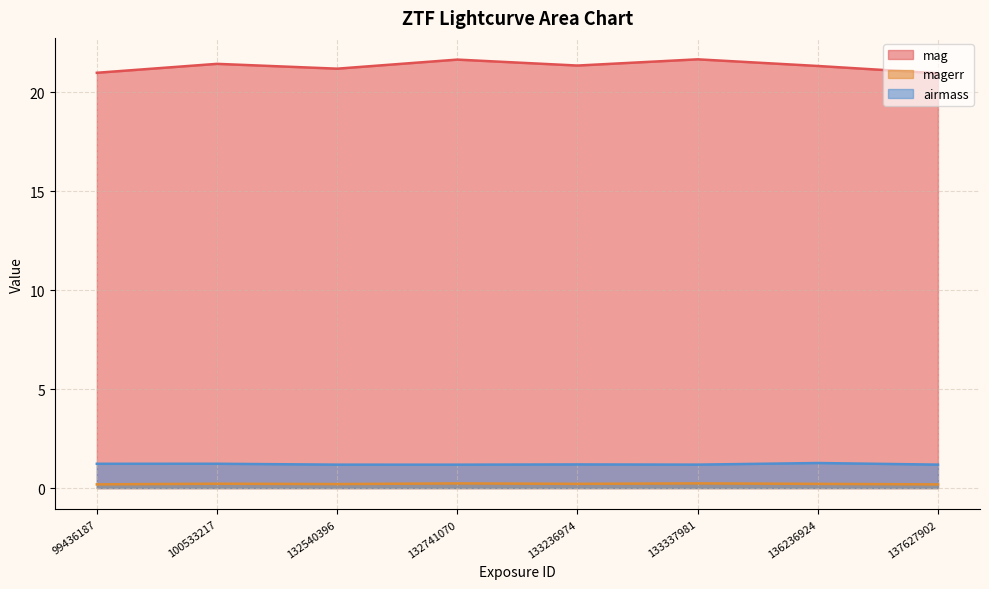

What are all the series names shown in the legend?

mag, magerr, airmass